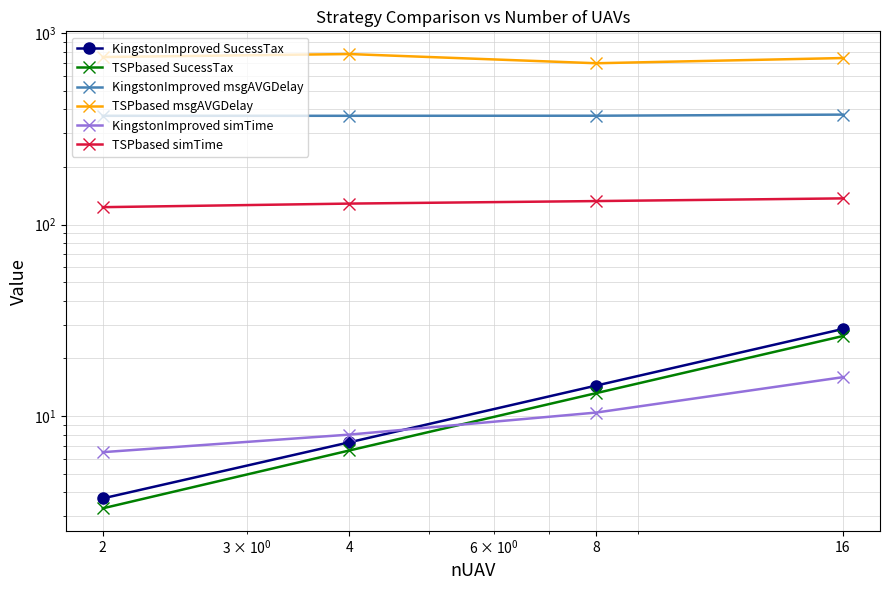

List the series in order of their peak value, lowest first.

KingstonImproved simTime, TSPbased SucessTax, KingstonImproved SucessTax, TSPbased simTime, KingstonImproved msgAVGDelay, TSPbased msgAVGDelay